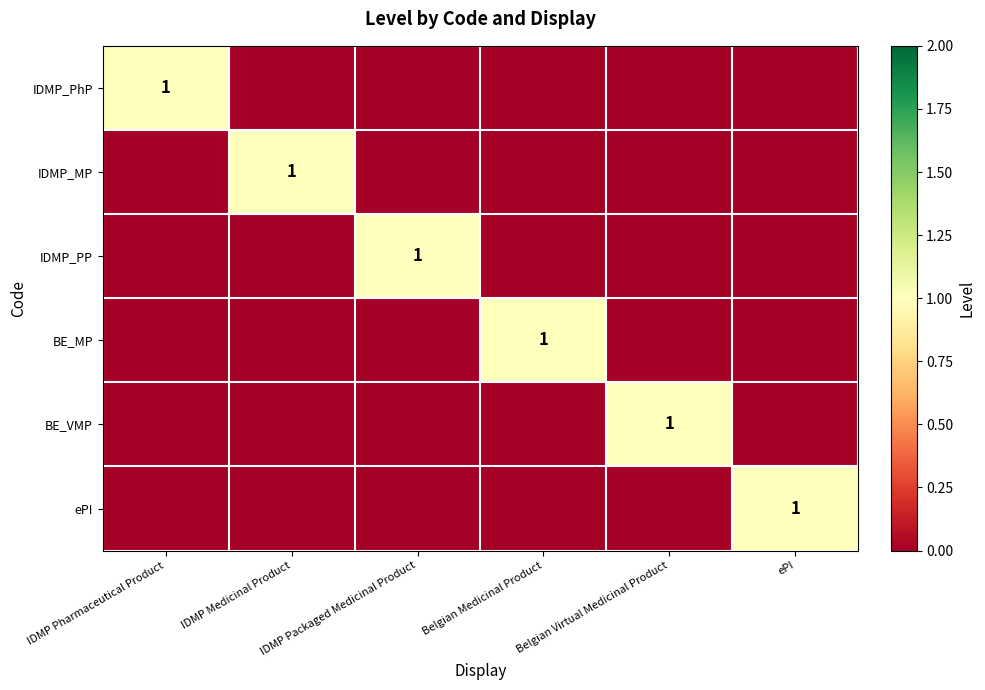

The value of IDMP_PhP at IDMP Pharmaceutical Product is 1. True or false?

True